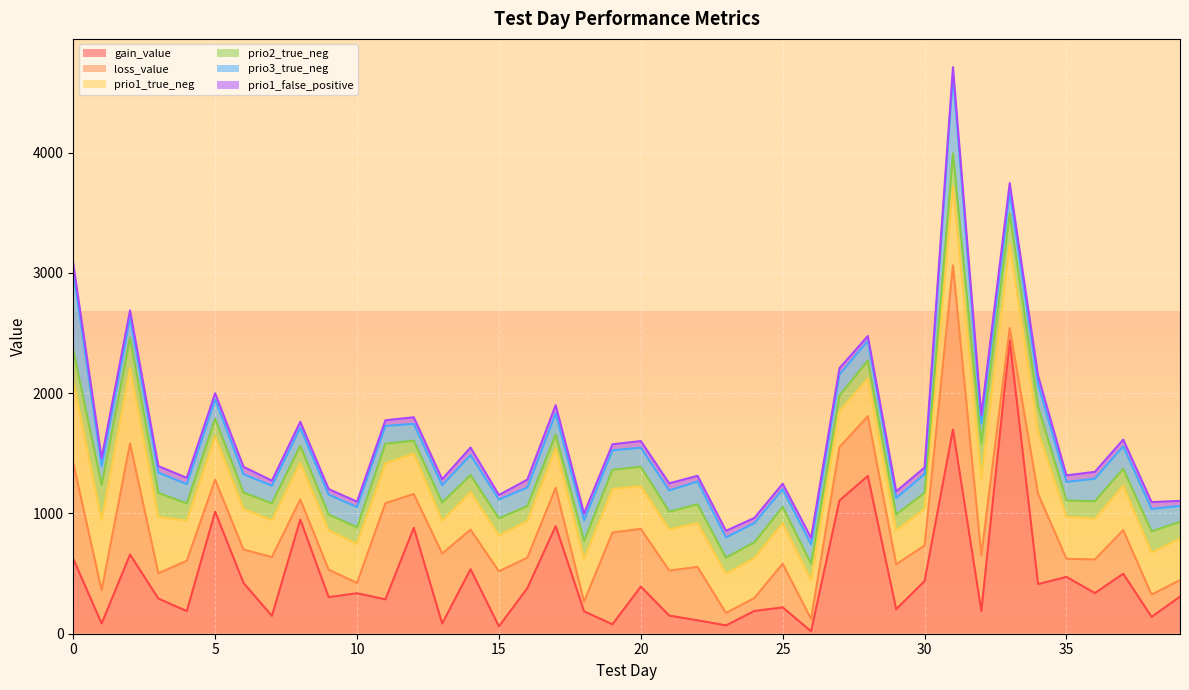

At how many categories does at least one series exceed 1480?

2